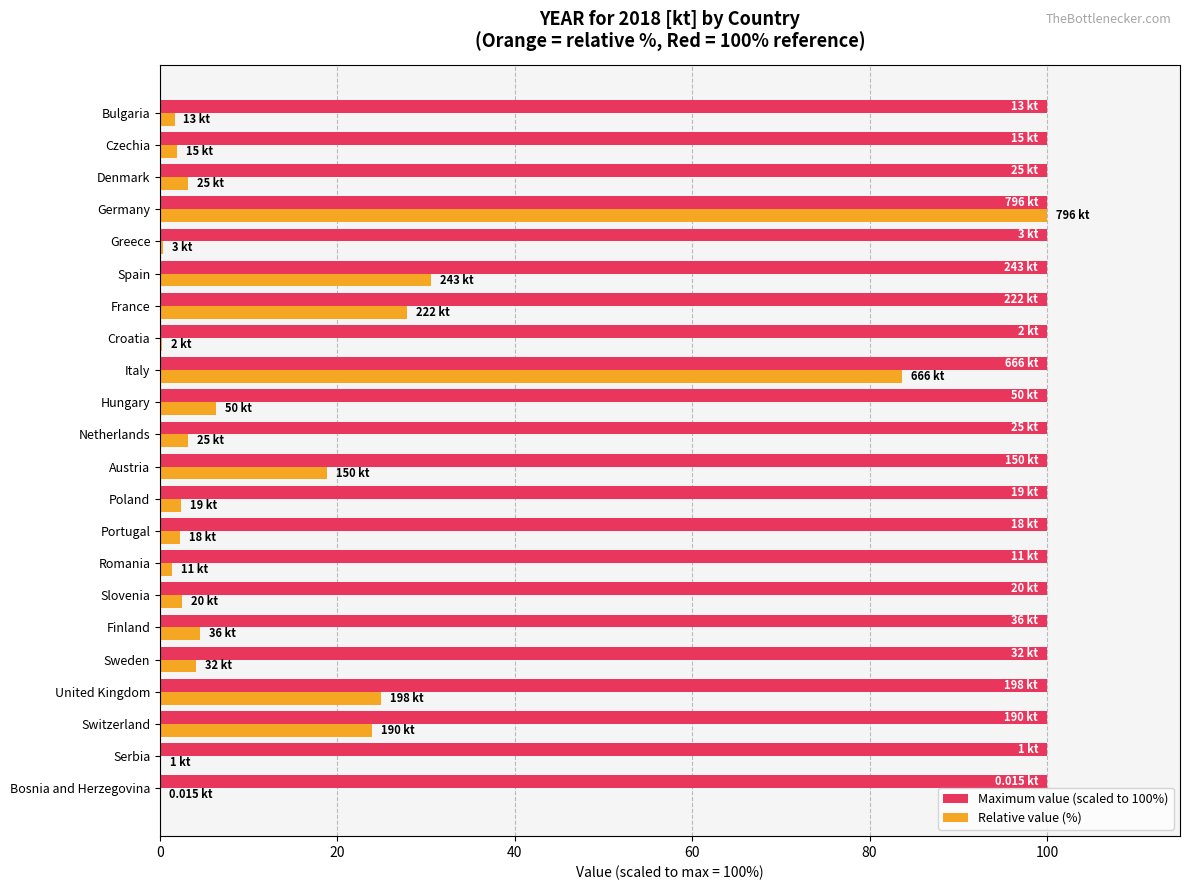

Which series has the largest range (max minus min)?

Relative value (%)